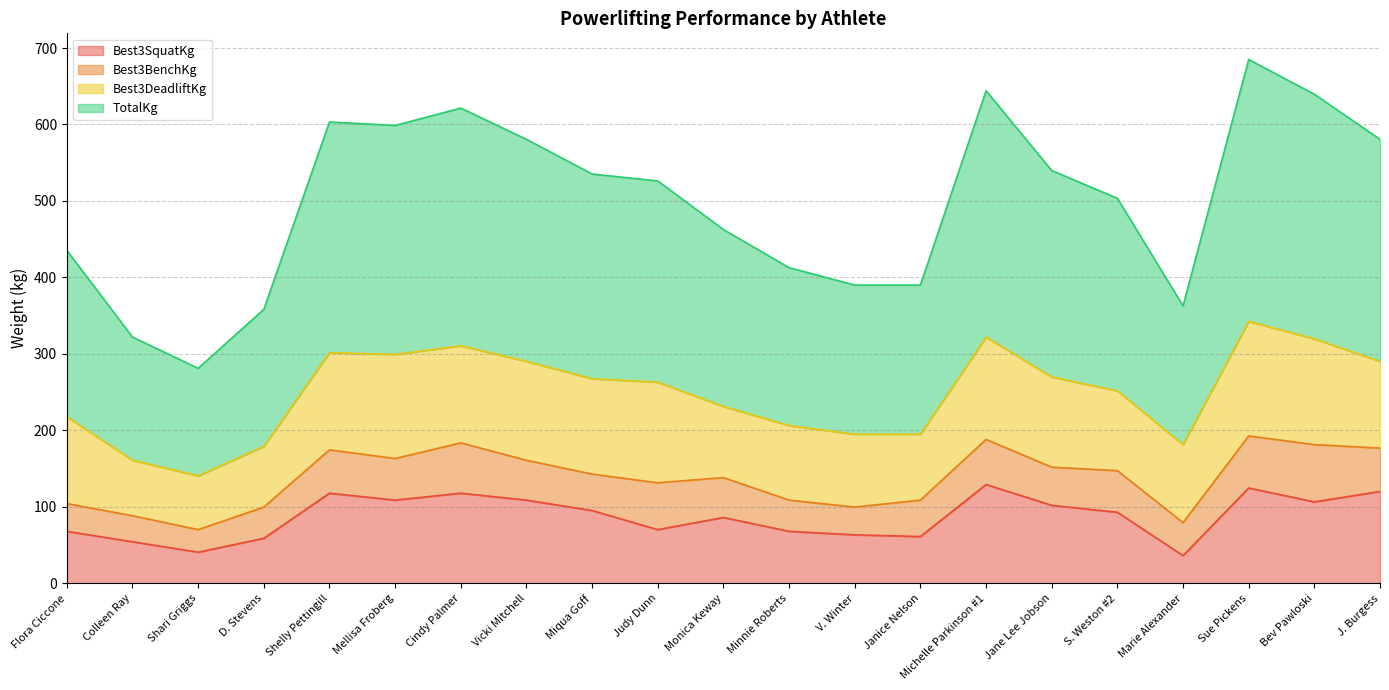

Is it true that TotalKg equals 87.4 at D. Stevens?

False